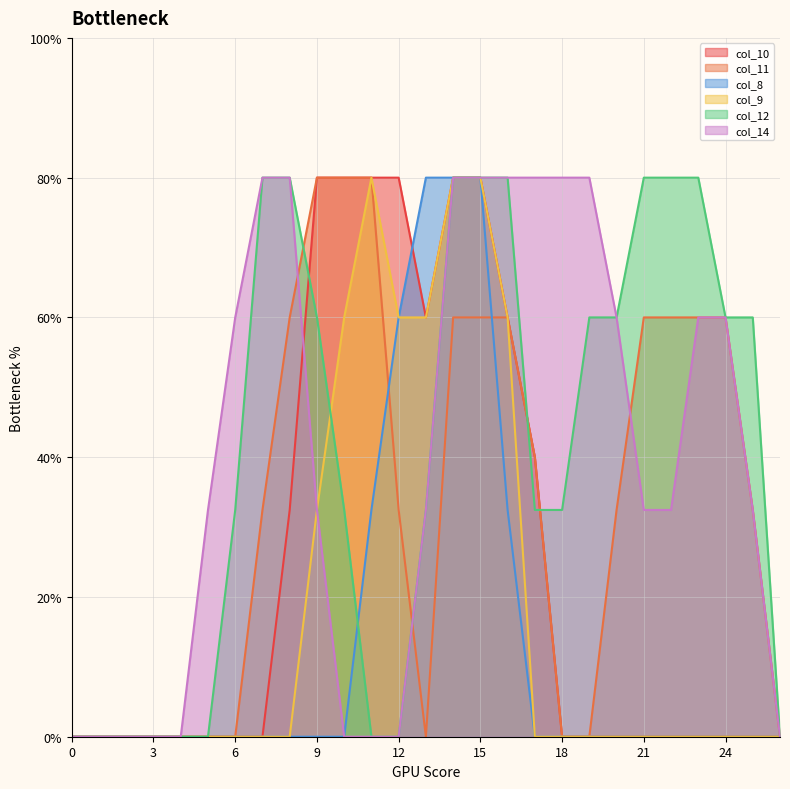

True or false: col_8 and col_9 intersect in this chart.

False